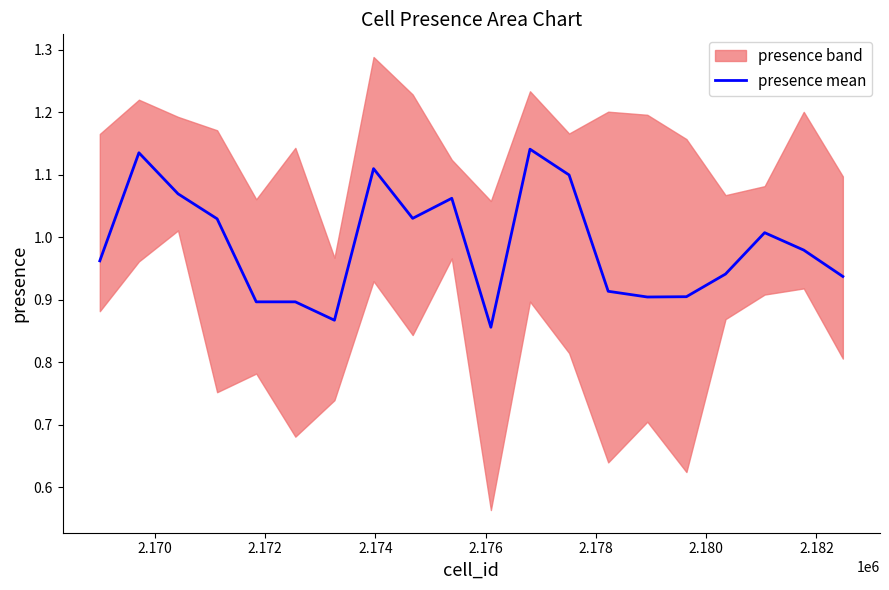

What is the sum of all values?

19.7